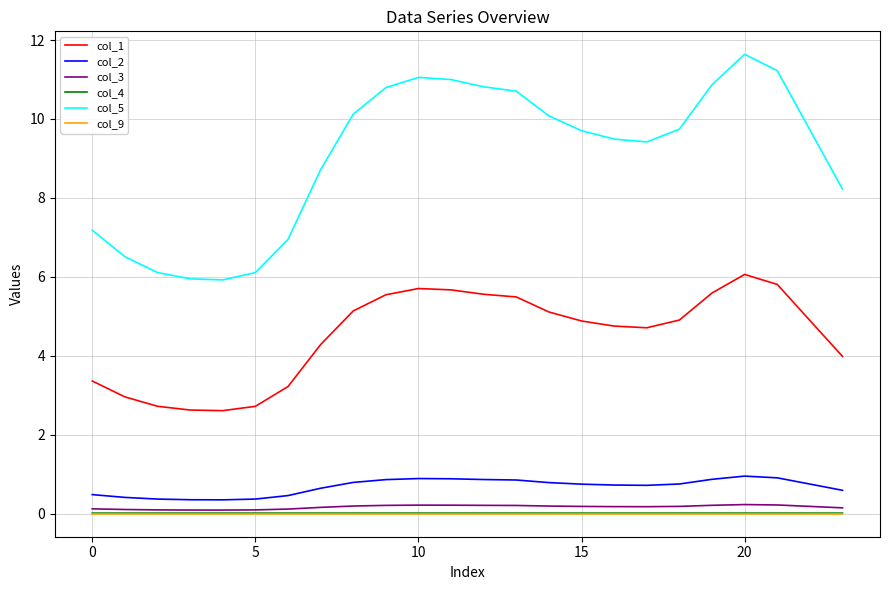

Count the number of data series in this chart.

6